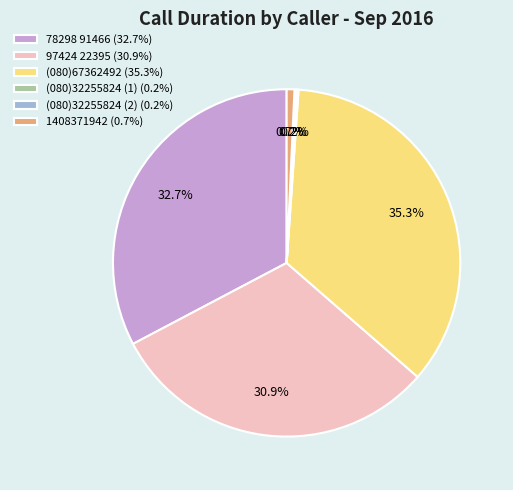

Which slice is the largest?

(080)67362492 (35.3%)